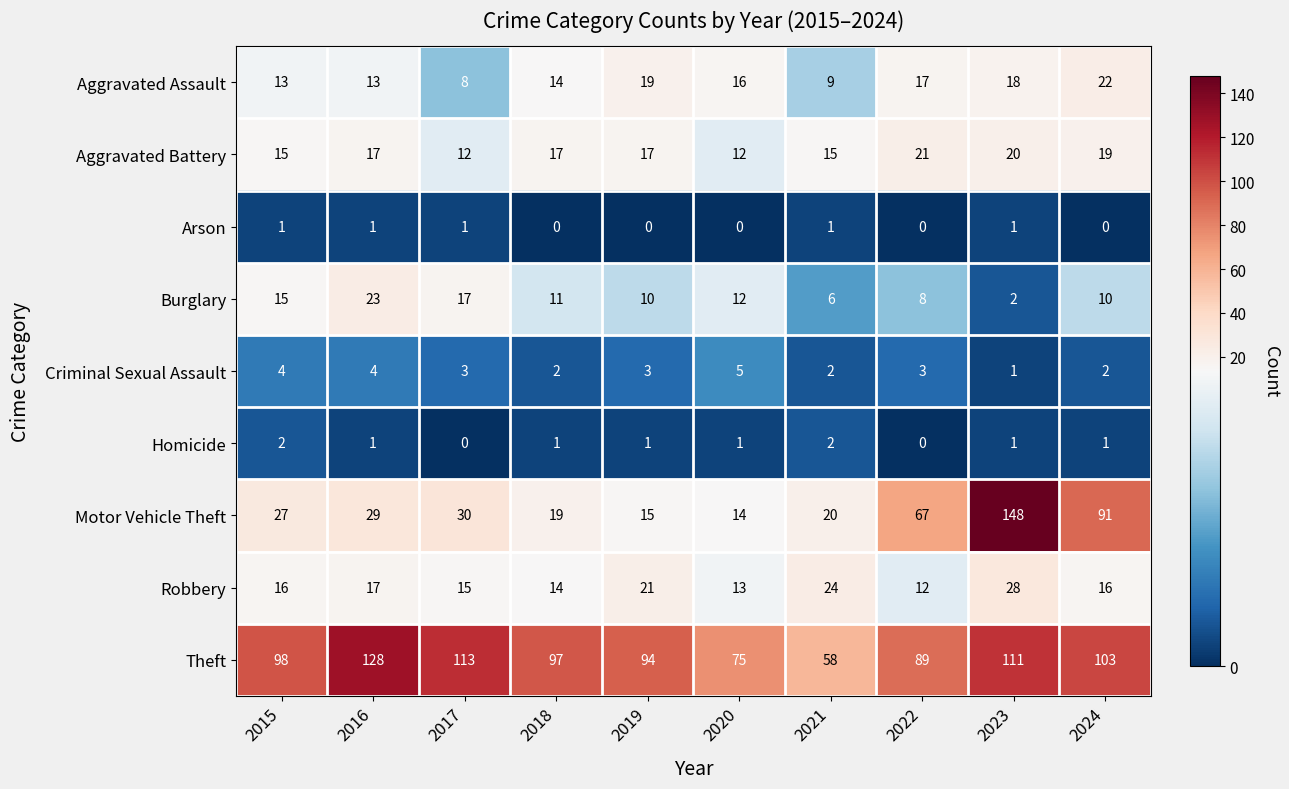

The value of Criminal Sexual Assault at 2024 is 2. True or false?

True